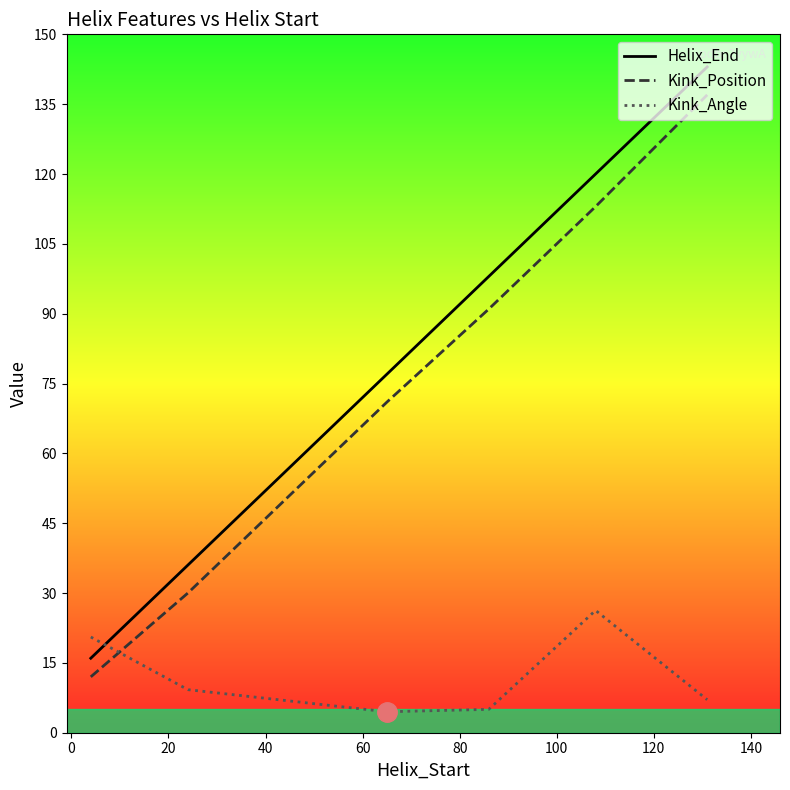

Count the Helix_End values in the range 36 to 120.

4